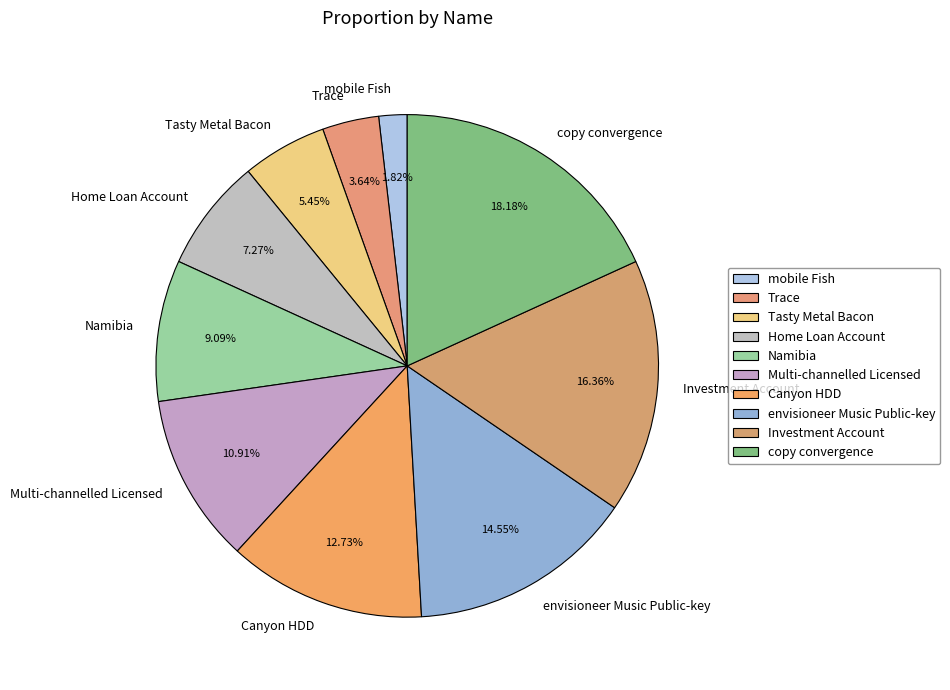

Is the sum of Multi-channelled Licensed and Home Loan Account greater than half?

No